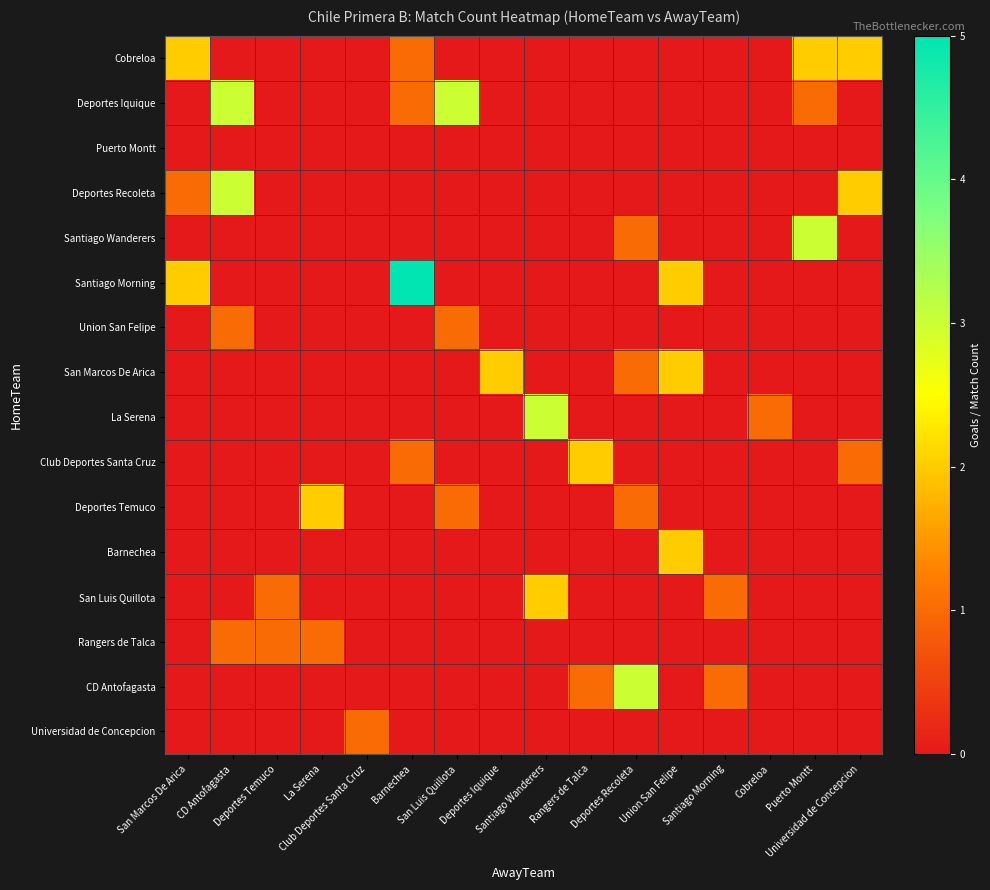

Reading left to right, transcribe all the data shown in this chart.

Cobreloa: San Marcos De Arica=2	CD Antofagasta=0	Deportes Temuco=0	La Serena=0	Club Deportes Santa Cruz=0	Barnechea=1	San Luis Quillota=0	Deportes Iquique=0	Santiago Wanderers=0	Rangers de Talca=0	Deportes Recoleta=0	Union San Felipe=0	Santiago Morning=0	Cobreloa=0	Puerto Montt=2	Universidad de Concepcion=2
Deportes Iquique: San Marcos De Arica=0	CD Antofagasta=3	Deportes Temuco=0	La Serena=0	Club Deportes Santa Cruz=0	Barnechea=1	San Luis Quillota=3	Deportes Iquique=0	Santiago Wanderers=0	Rangers de Talca=0	Deportes Recoleta=0	Union San Felipe=0	Santiago Morning=0	Cobreloa=0	Puerto Montt=1	Universidad de Concepcion=0
Puerto Montt: San Marcos De Arica=0	CD Antofagasta=0	Deportes Temuco=0	La Serena=0	Club Deportes Santa Cruz=0	Barnechea=0	San Luis Quillota=0	Deportes Iquique=0	Santiago Wanderers=0	Rangers de Talca=0	Deportes Recoleta=0	Union San Felipe=0	Santiago Morning=0	Cobreloa=0	Puerto Montt=0	Universidad de Concepcion=0
Deportes Recoleta: San Marcos De Arica=1	CD Antofagasta=3	Deportes Temuco=0	La Serena=0	Club Deportes Santa Cruz=0	Barnechea=0	San Luis Quillota=0	Deportes Iquique=0	Santiago Wanderers=0	Rangers de Talca=0	Deportes Recoleta=0	Union San Felipe=0	Santiago Morning=0	Cobreloa=0	Puerto Montt=0	Universidad de Concepcion=2
Santiago Wanderers: San Marcos De Arica=0	CD Antofagasta=0	Deportes Temuco=0	La Serena=0	Club Deportes Santa Cruz=0	Barnechea=0	San Luis Quillota=0	Deportes Iquique=0	Santiago Wanderers=0	Rangers de Talca=0	Deportes Recoleta=1	Union San Felipe=0	Santiago Morning=0	Cobreloa=0	Puerto Montt=3	Universidad de Concepcion=0
Santiago Morning: San Marcos De Arica=2	CD Antofagasta=0	Deportes Temuco=0	La Serena=0	Club Deportes Santa Cruz=0	Barnechea=5	San Luis Quillota=0	Deportes Iquique=0	Santiago Wanderers=0	Rangers de Talca=0	Deportes Recoleta=0	Union San Felipe=2	Santiago Morning=0	Cobreloa=0	Puerto Montt=0	Universidad de Concepcion=0
Union San Felipe: San Marcos De Arica=0	CD Antofagasta=1	Deportes Temuco=0	La Serena=0	Club Deportes Santa Cruz=0	Barnechea=0	San Luis Quillota=1	Deportes Iquique=0	Santiago Wanderers=0	Rangers de Talca=0	Deportes Recoleta=0	Union San Felipe=0	Santiago Morning=0	Cobreloa=0	Puerto Montt=0	Universidad de Concepcion=0
San Marcos De Arica: San Marcos De Arica=0	CD Antofagasta=0	Deportes Temuco=0	La Serena=0	Club Deportes Santa Cruz=0	Barnechea=0	San Luis Quillota=0	Deportes Iquique=2	Santiago Wanderers=0	Rangers de Talca=0	Deportes Recoleta=1	Union San Felipe=2	Santiago Morning=0	Cobreloa=0	Puerto Montt=0	Universidad de Concepcion=0
La Serena: San Marcos De Arica=0	CD Antofagasta=0	Deportes Temuco=0	La Serena=0	Club Deportes Santa Cruz=0	Barnechea=0	San Luis Quillota=0	Deportes Iquique=0	Santiago Wanderers=3	Rangers de Talca=0	Deportes Recoleta=0	Union San Felipe=0	Santiago Morning=0	Cobreloa=1	Puerto Montt=0	Universidad de Concepcion=0
Club Deportes Santa Cruz: San Marcos De Arica=0	CD Antofagasta=0	Deportes Temuco=0	La Serena=0	Club Deportes Santa Cruz=0	Barnechea=1	San Luis Quillota=0	Deportes Iquique=0	Santiago Wanderers=0	Rangers de Talca=2	Deportes Recoleta=0	Union San Felipe=0	Santiago Morning=0	Cobreloa=0	Puerto Montt=0	Universidad de Concepcion=1
Deportes Temuco: San Marcos De Arica=0	CD Antofagasta=0	Deportes Temuco=0	La Serena=2	Club Deportes Santa Cruz=0	Barnechea=0	San Luis Quillota=1	Deportes Iquique=0	Santiago Wanderers=0	Rangers de Talca=0	Deportes Recoleta=1	Union San Felipe=0	Santiago Morning=0	Cobreloa=0	Puerto Montt=0	Universidad de Concepcion=0
Barnechea: San Marcos De Arica=0	CD Antofagasta=0	Deportes Temuco=0	La Serena=0	Club Deportes Santa Cruz=0	Barnechea=0	San Luis Quillota=0	Deportes Iquique=0	Santiago Wanderers=0	Rangers de Talca=0	Deportes Recoleta=0	Union San Felipe=2	Santiago Morning=0	Cobreloa=0	Puerto Montt=0	Universidad de Concepcion=0
San Luis Quillota: San Marcos De Arica=0	CD Antofagasta=0	Deportes Temuco=1	La Serena=0	Club Deportes Santa Cruz=0	Barnechea=0	San Luis Quillota=0	Deportes Iquique=0	Santiago Wanderers=2	Rangers de Talca=0	Deportes Recoleta=0	Union San Felipe=0	Santiago Morning=1	Cobreloa=0	Puerto Montt=0	Universidad de Concepcion=0
Rangers de Talca: San Marcos De Arica=0	CD Antofagasta=1	Deportes Temuco=1	La Serena=1	Club Deportes Santa Cruz=0	Barnechea=0	San Luis Quillota=0	Deportes Iquique=0	Santiago Wanderers=0	Rangers de Talca=0	Deportes Recoleta=0	Union San Felipe=0	Santiago Morning=0	Cobreloa=0	Puerto Montt=0	Universidad de Concepcion=0
CD Antofagasta: San Marcos De Arica=0	CD Antofagasta=0	Deportes Temuco=0	La Serena=0	Club Deportes Santa Cruz=0	Barnechea=0	San Luis Quillota=0	Deportes Iquique=0	Santiago Wanderers=0	Rangers de Talca=1	Deportes Recoleta=3	Union San Felipe=0	Santiago Morning=1	Cobreloa=0	Puerto Montt=0	Universidad de Concepcion=0
Universidad de Concepcion: San Marcos De Arica=0	CD Antofagasta=0	Deportes Temuco=0	La Serena=0	Club Deportes Santa Cruz=1	Barnechea=0	San Luis Quillota=0	Deportes Iquique=0	Santiago Wanderers=0	Rangers de Talca=0	Deportes Recoleta=0	Union San Felipe=0	Santiago Morning=0	Cobreloa=0	Puerto Montt=0	Universidad de Concepcion=0